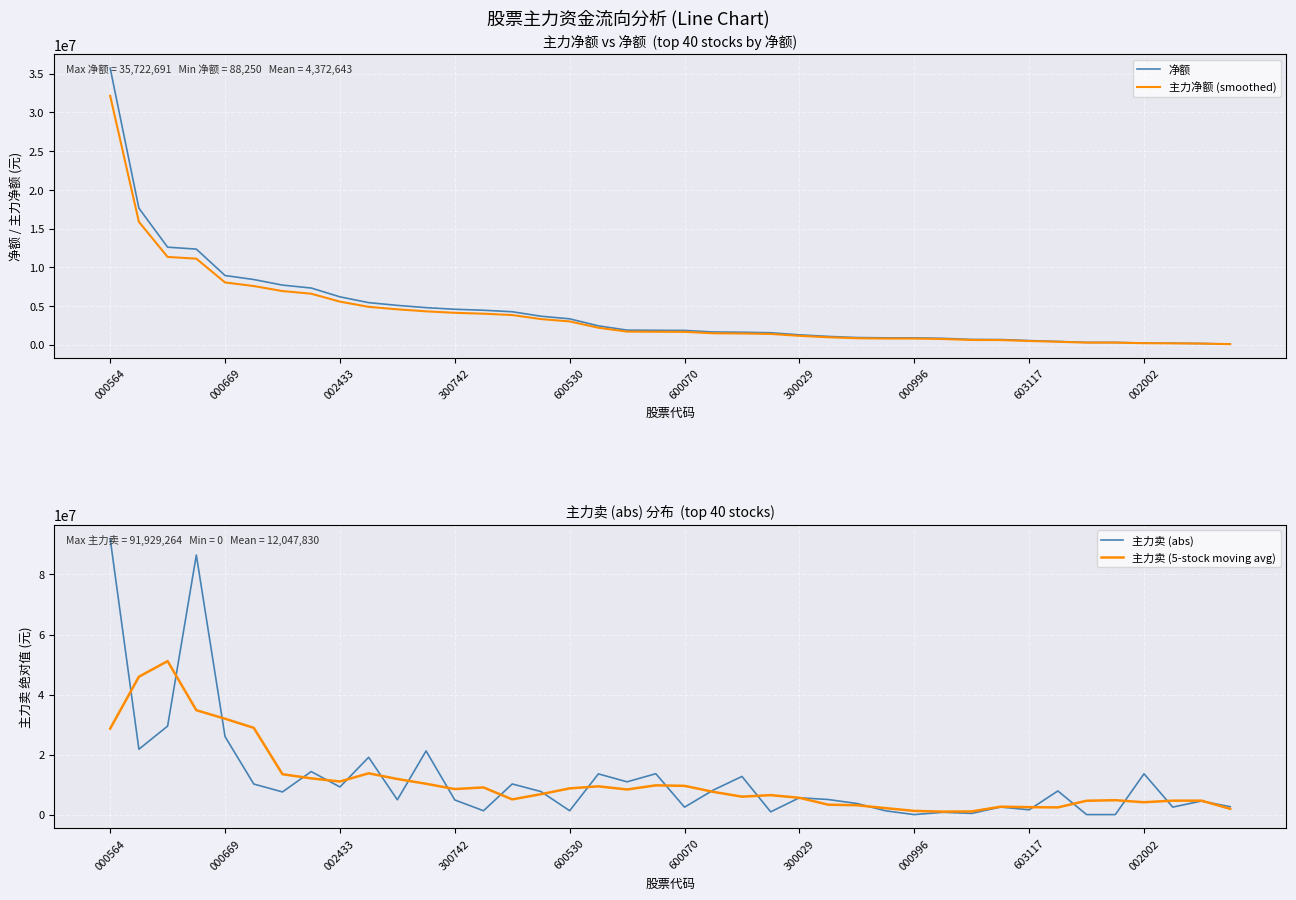

What is the label of the 1st point from the left?

000564